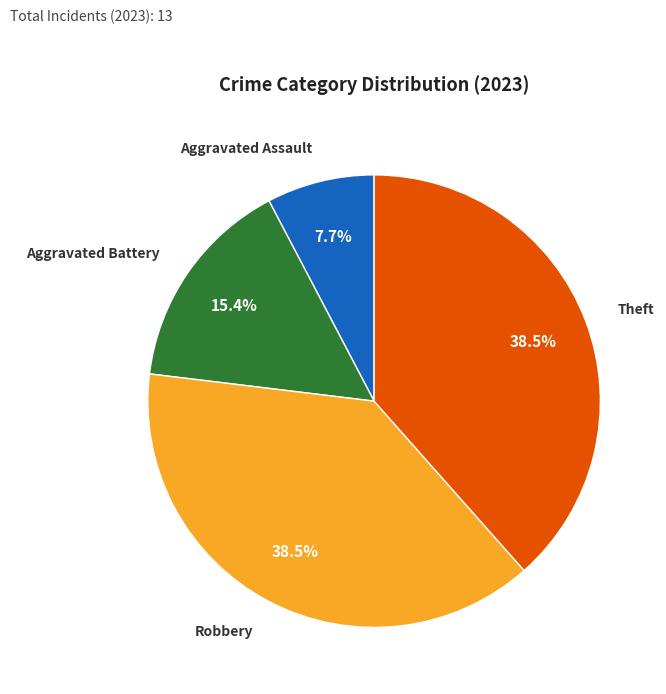

Is there any slice that represents more than half of the pie?

No